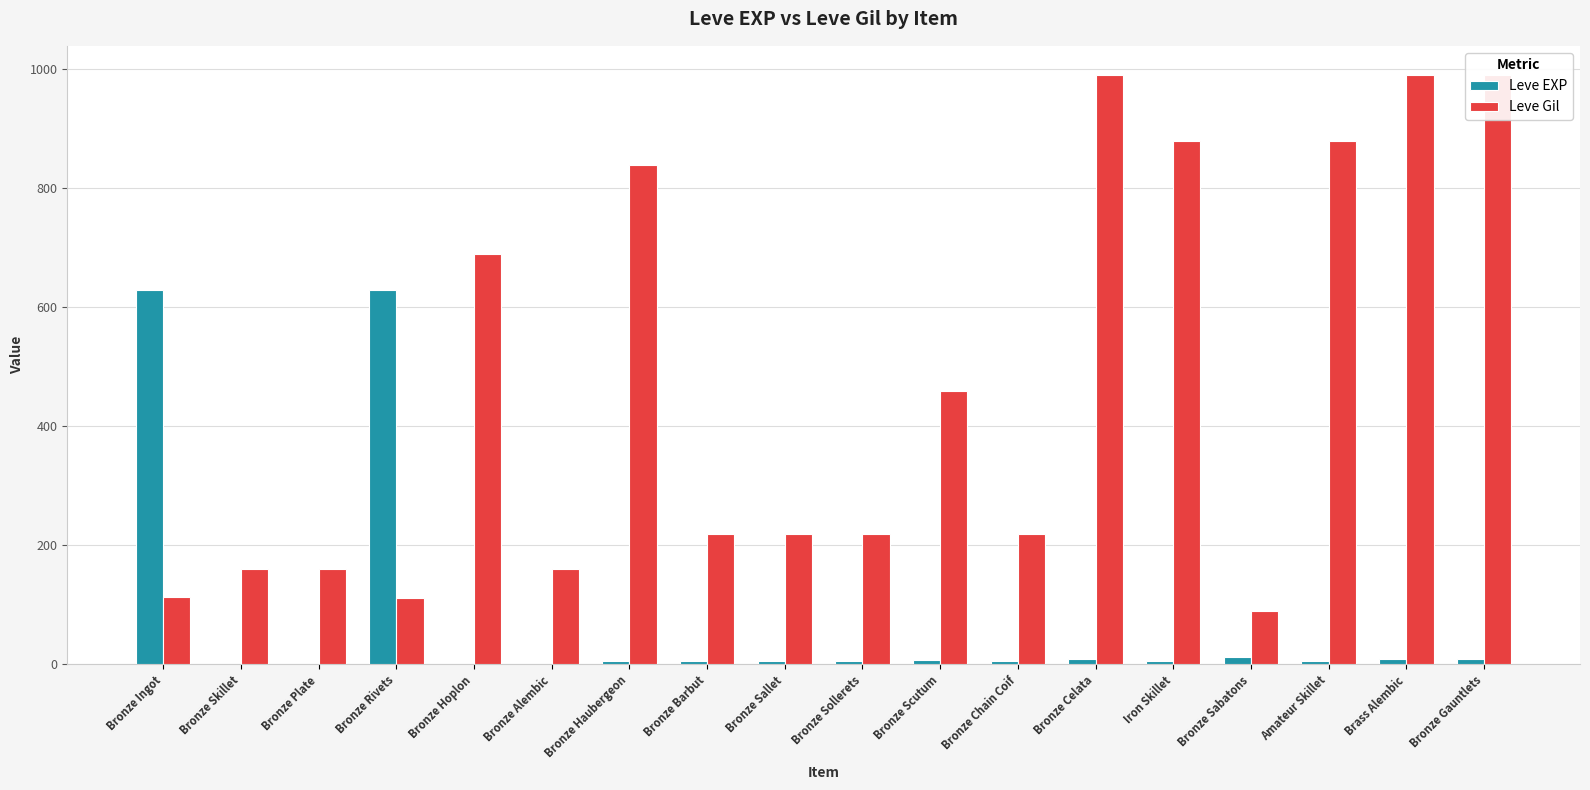

At which label is Leve EXP closest to 315?

Bronze Sabatons